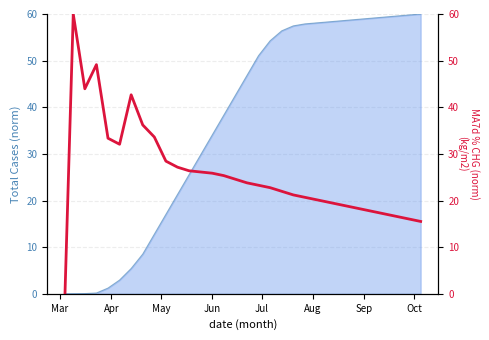

Reading left to right, list all the values displayed in this chart.

0.0	60.0	44.0	49.1	33.4	32.1	42.7	36.2	33.6	28.4	27.2	26.4	26.1	25.9	25.3	24.6	23.8	23.3	22.8	22.0	21.2	20.7	20.2	19.7	19.1	18.6	18.1	17.6	17.1	16.6	16.0	15.5